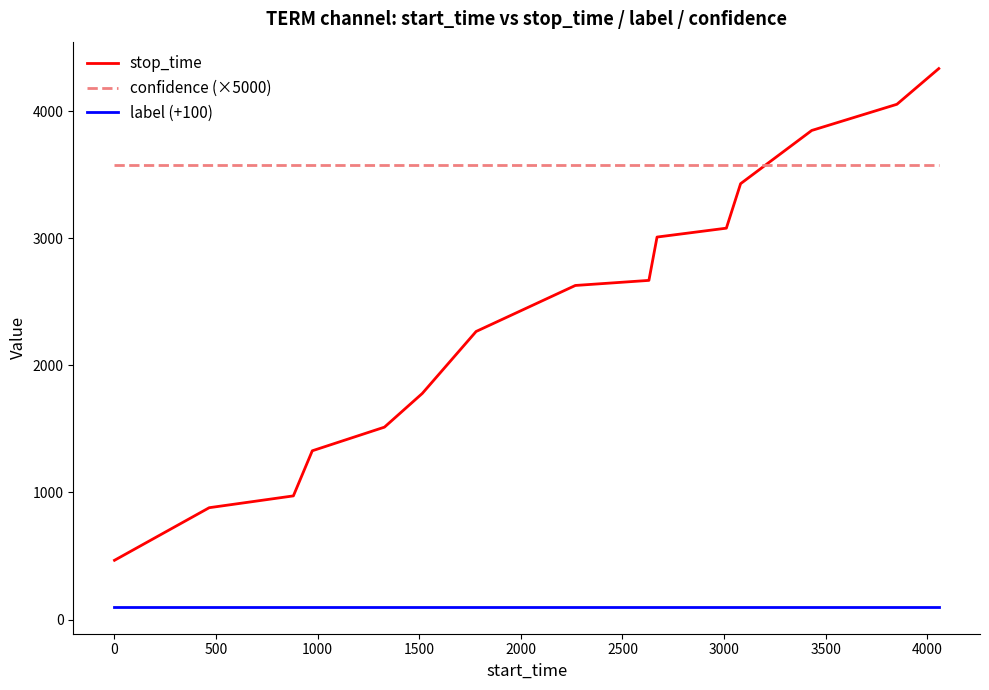

How many lines are shown in the chart?

3